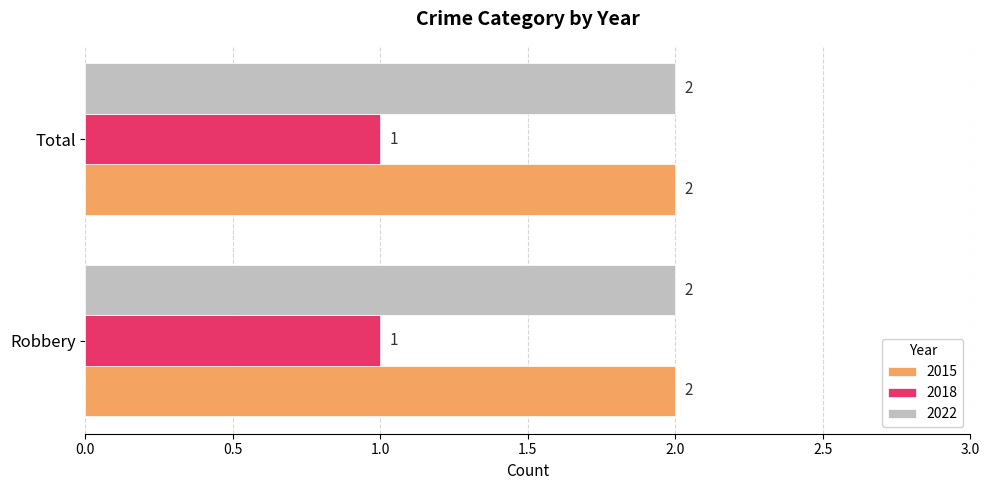

What is the smallest value displayed?

1